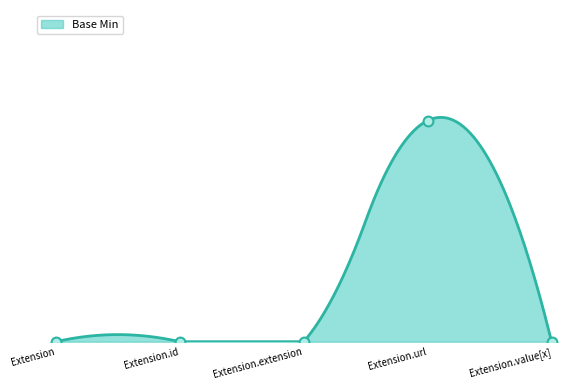

Which has a higher value, Extension.extension or Extension.value[x]?

Extension.extension